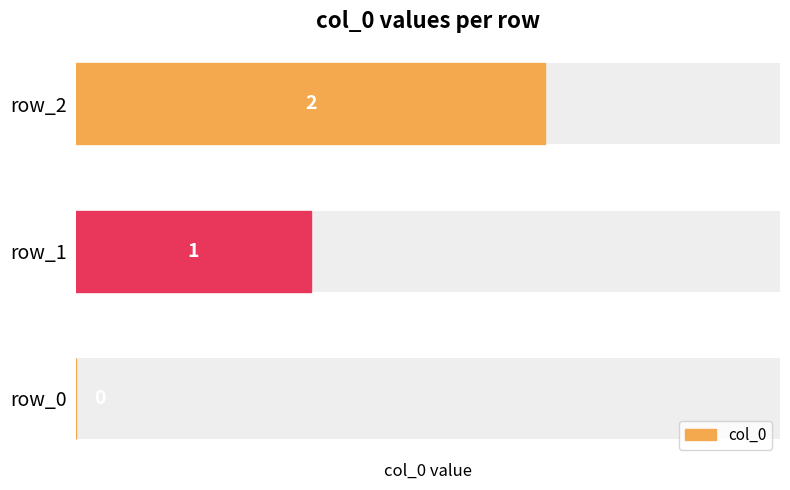

What is the sum of all values?

3